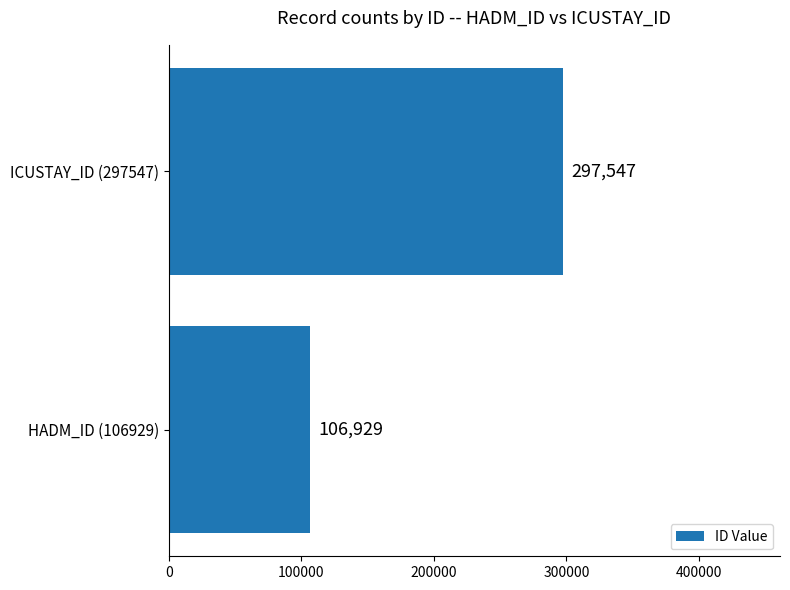

The value at ICUSTAY_ID (297547) is 297547. True or false?

True